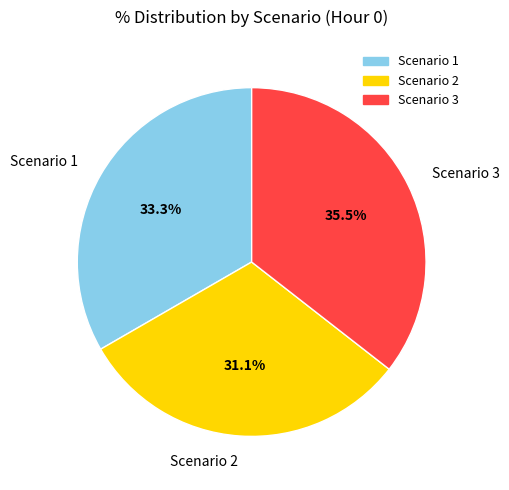

Is there any slice that represents more than half of the pie?

No